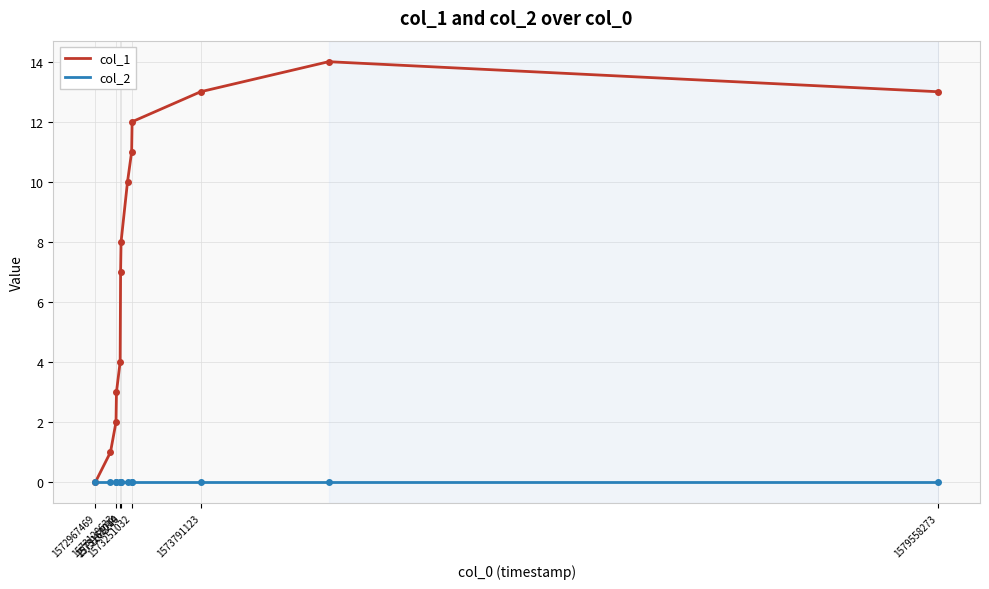

List the series in order of their peak value, lowest first.

col_2, col_1